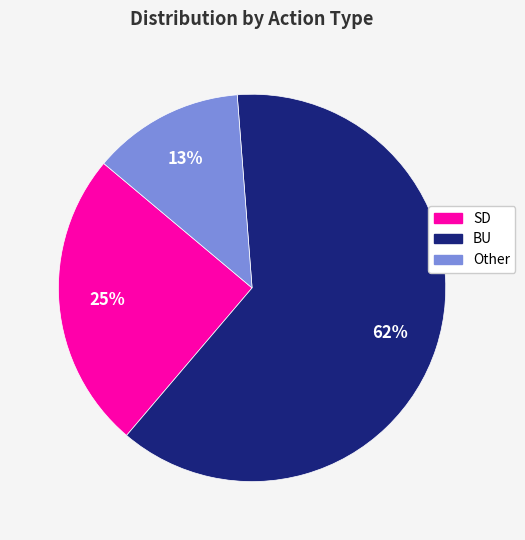

How many slices are in this pie chart?

3